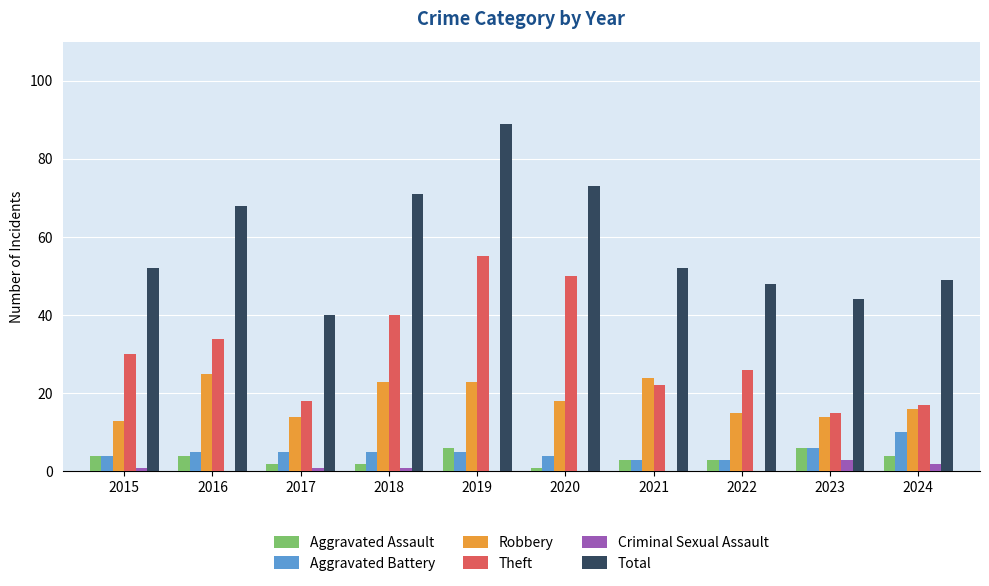

What is the spread (max minus min) of values at 2021?

52